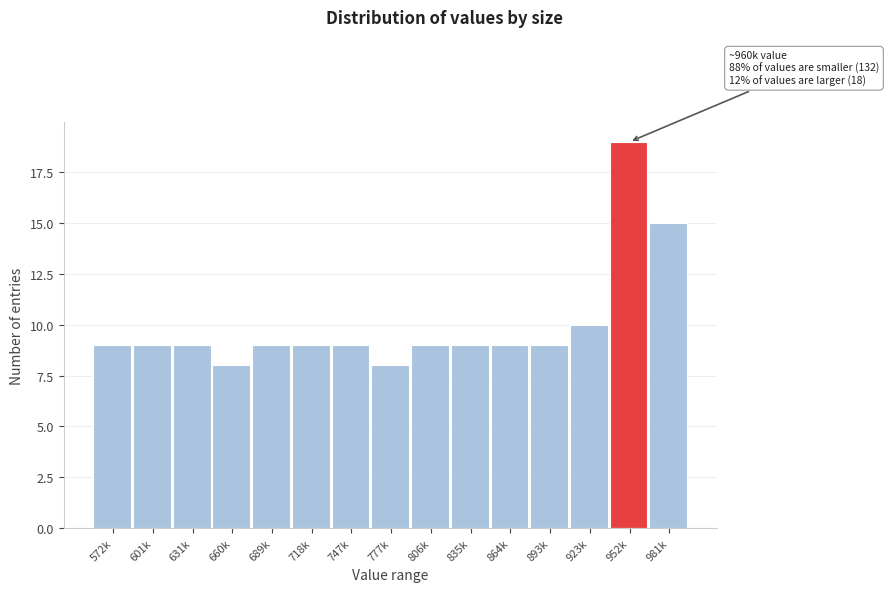

Reading right to left, what are all the values shown in this chart?

15	19	10	9	9	9	9	8	9	9	9	8	9	9	9